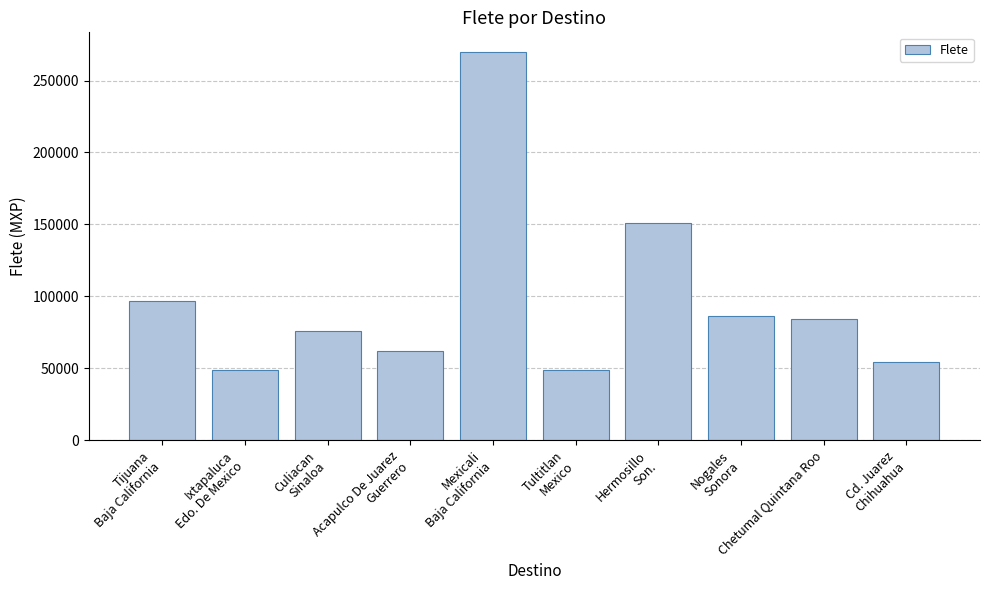

How many series are shown in this chart?

1